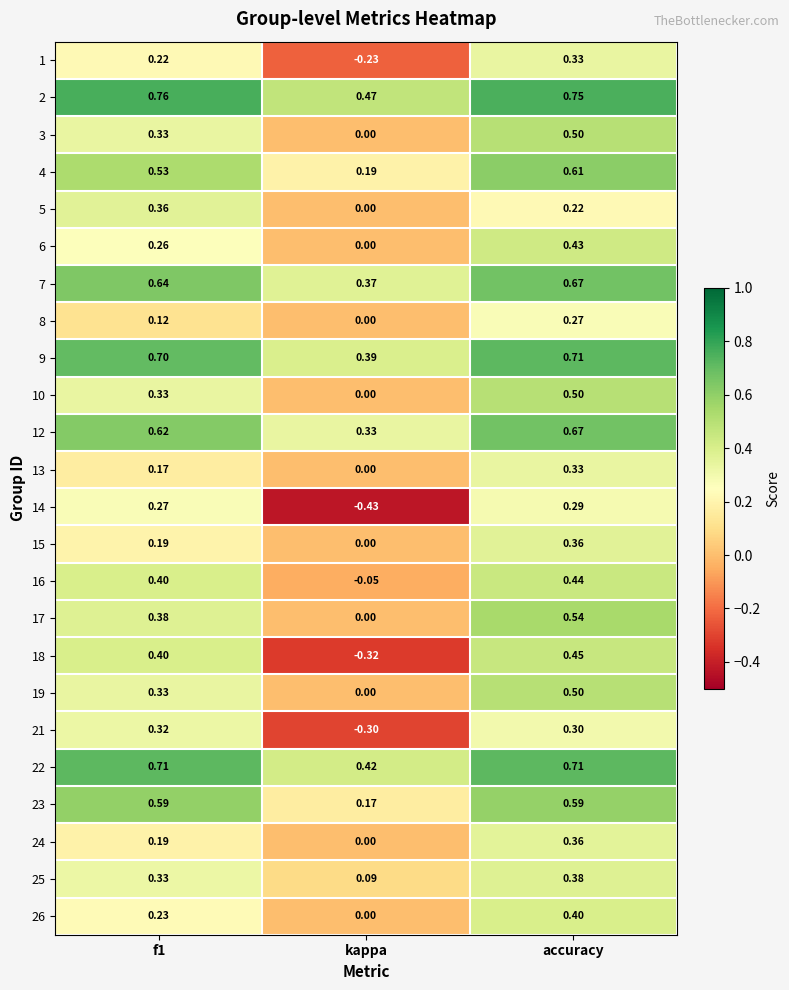

Which label corresponds to the smallest value in the chart?

kappa